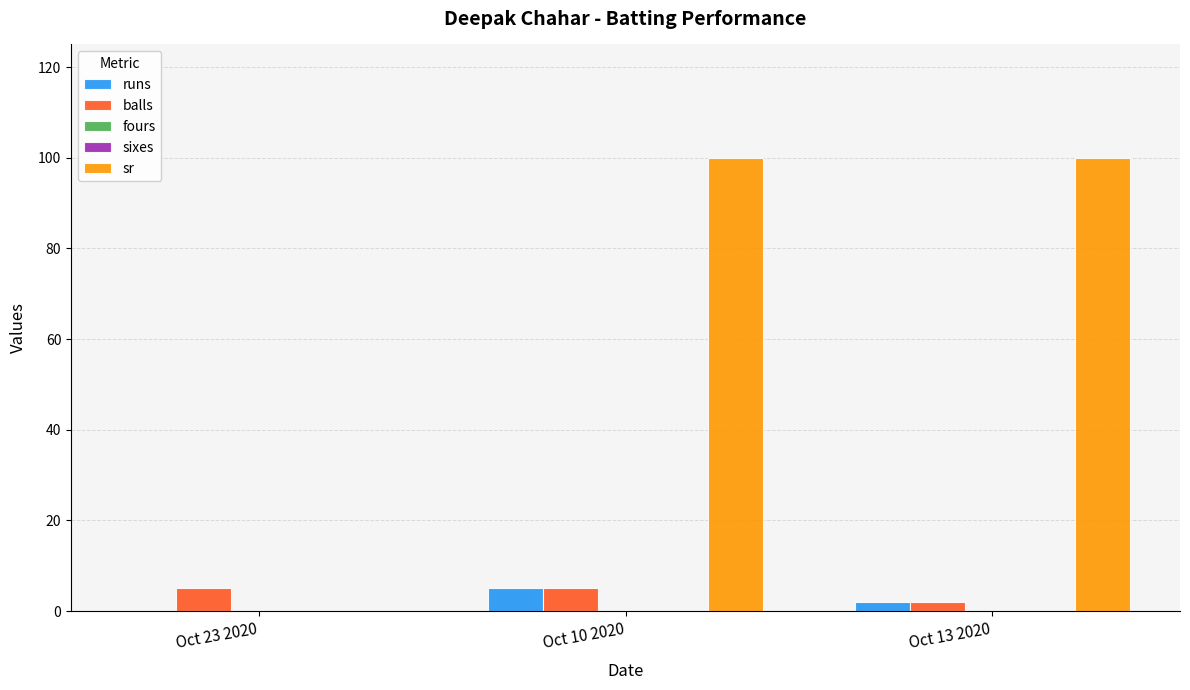

What is the spread (max minus min) of values at Oct 10 2020?

100